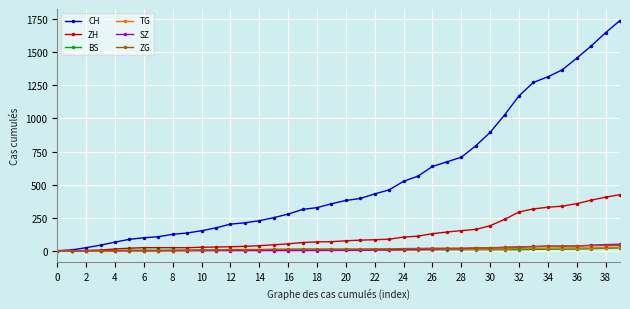

What is the greatest value displayed?

1741